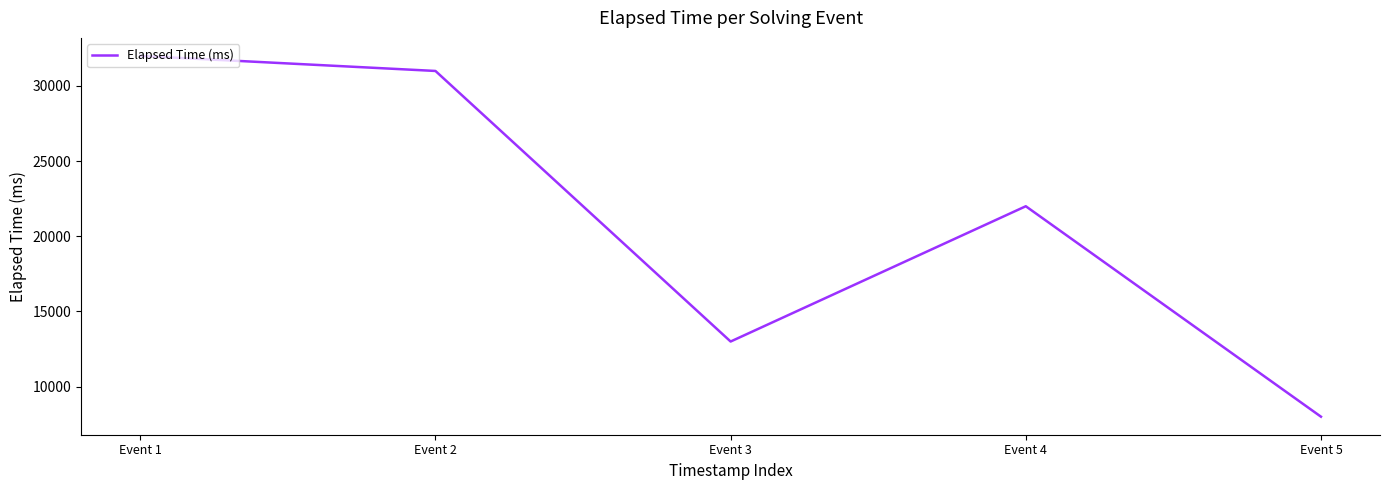

At which label does the data first exceed 22000?

Event 1